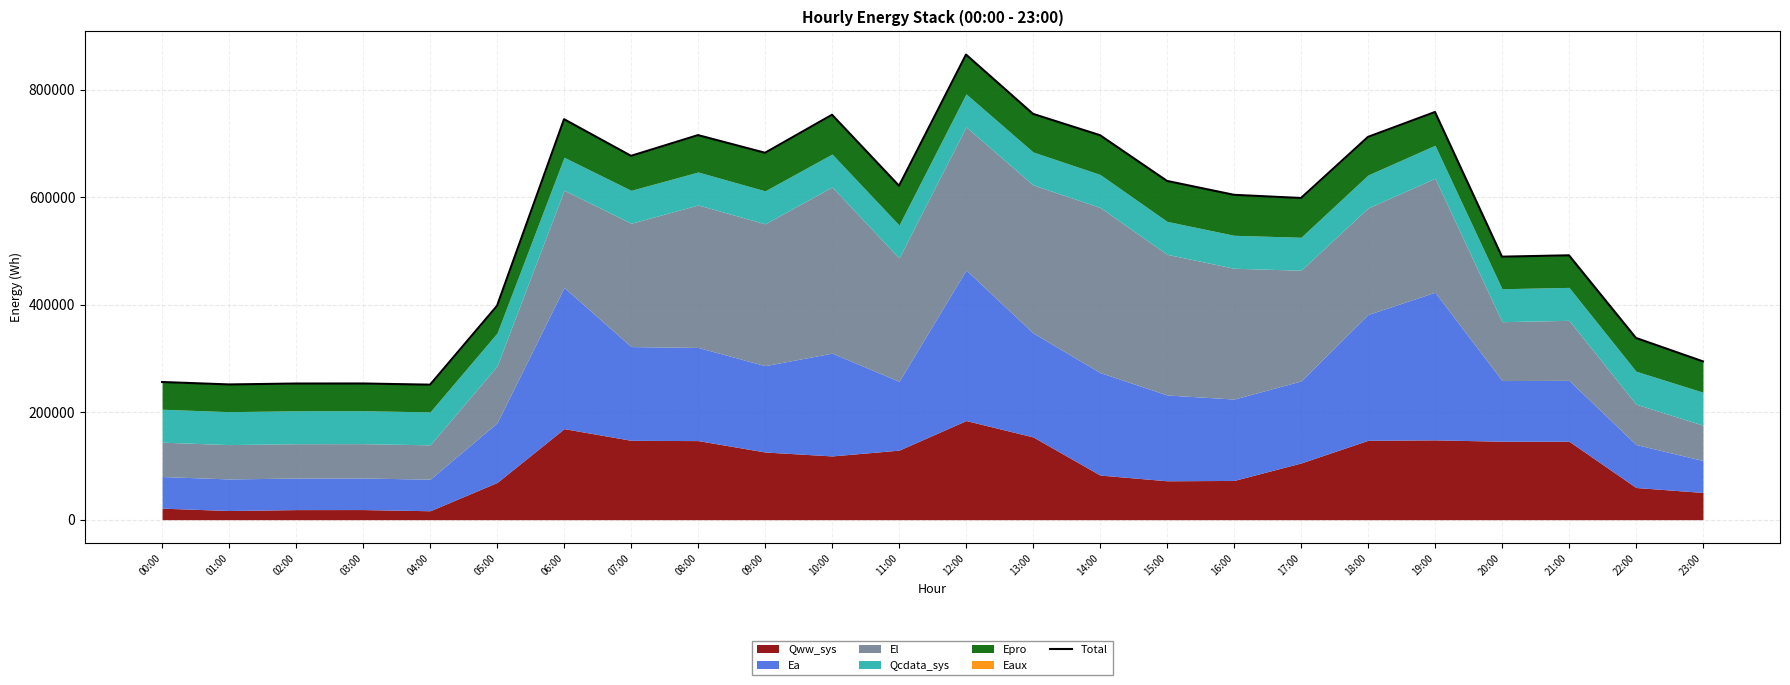

What is the change in value from 11:00 to 17:00?

-22760.1